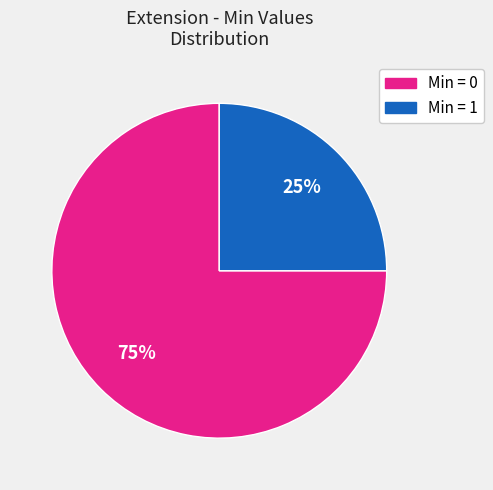

To the nearest percent, what is the average slice percentage?

50%